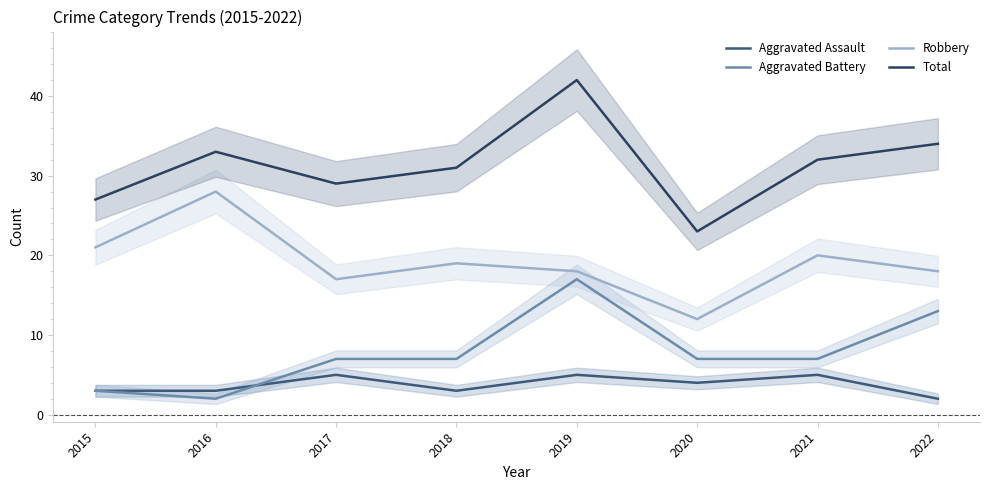

Where is the first local minimum for Aggravated Battery?

2016